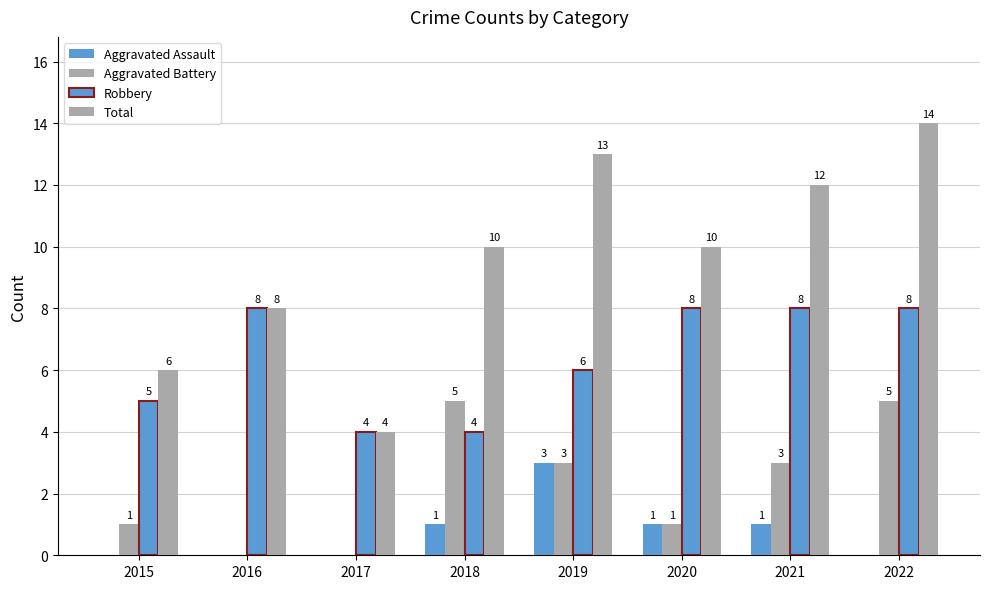

How many data points does each series have?

8